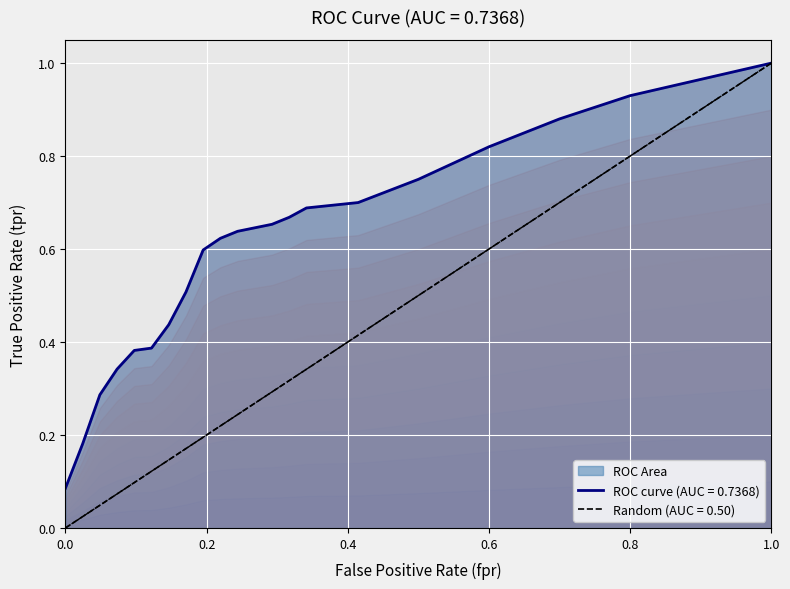

At which label does ROC curve (AUC = 0.7368) reach its peak?

1.0